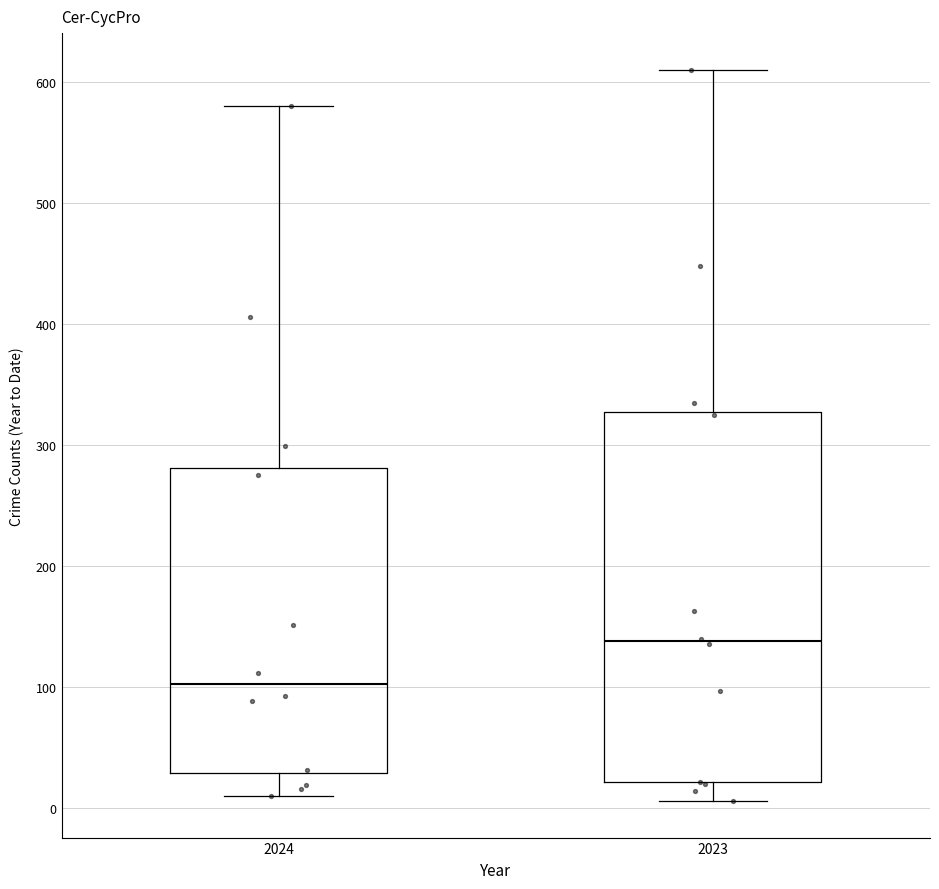

Reading left to right, transcribe this box plot: for each box, give where its median line is, the range the box spans, and where its two whiskers end, as read against the y-axis. The values are not printed on the chart, so give them approximately, as read against the axis.

2024: median 100, box 30 to 280, whiskers 10 to 580
2023: median 140, box 20 to 330, whiskers 10 to 610